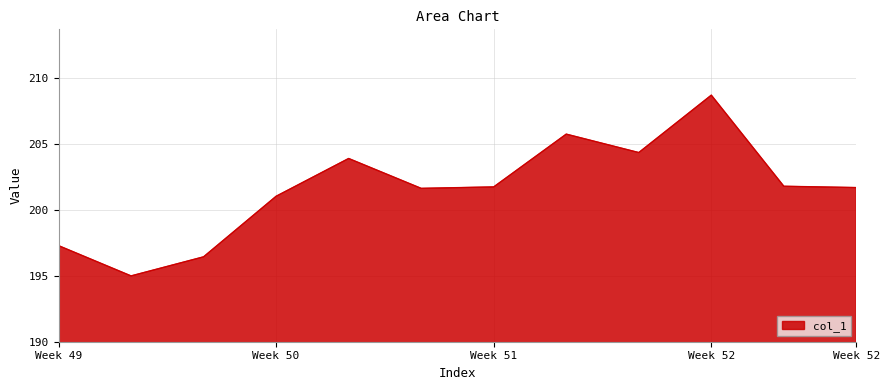

How many categories are shown in the chart?

12